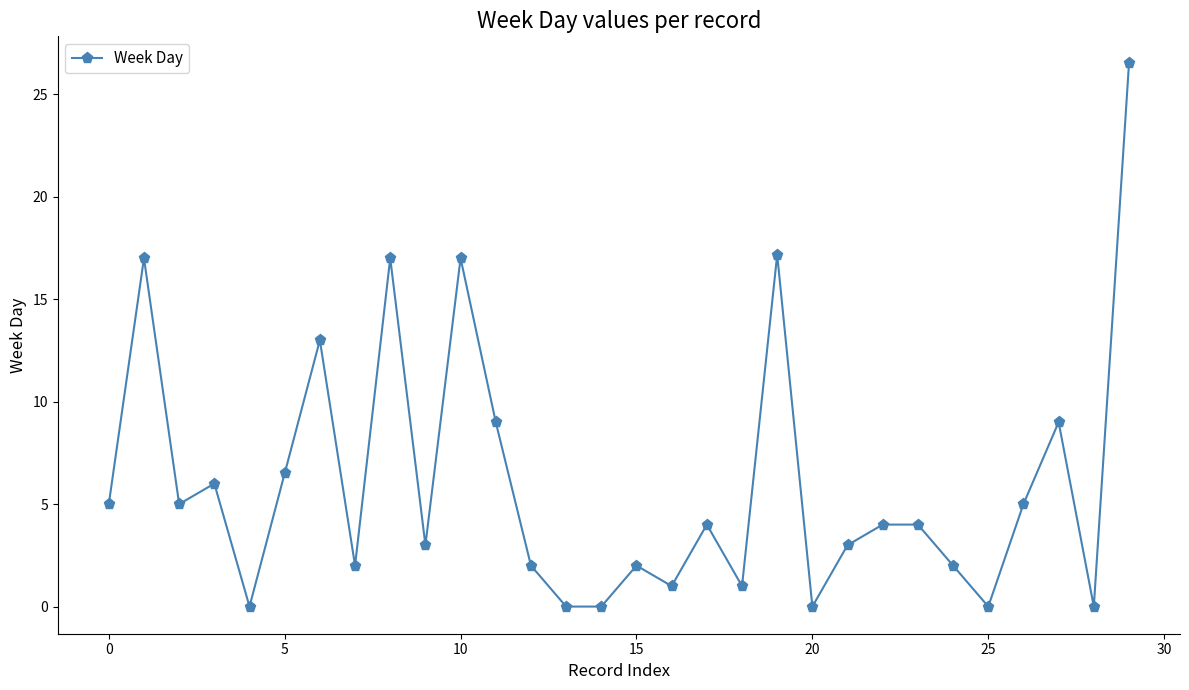

What is the greatest value displayed?

26.5